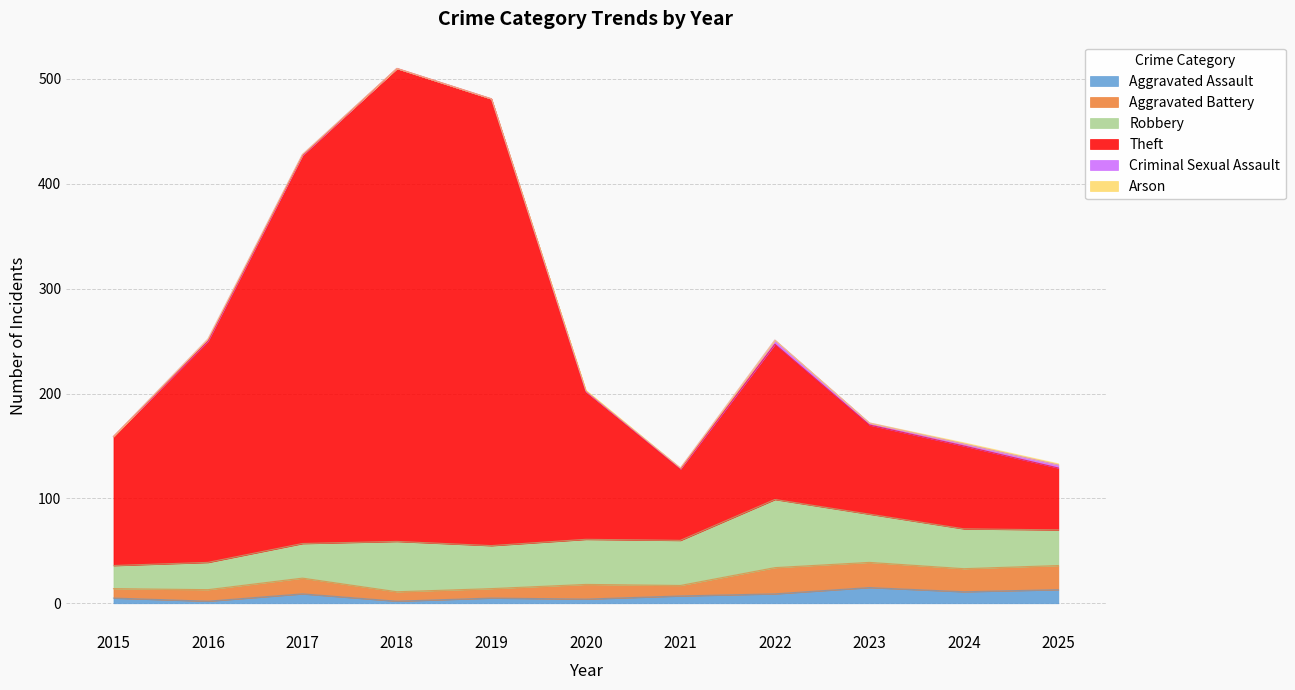

Which category has the lowest value in the Aggravated Battery series?

2015